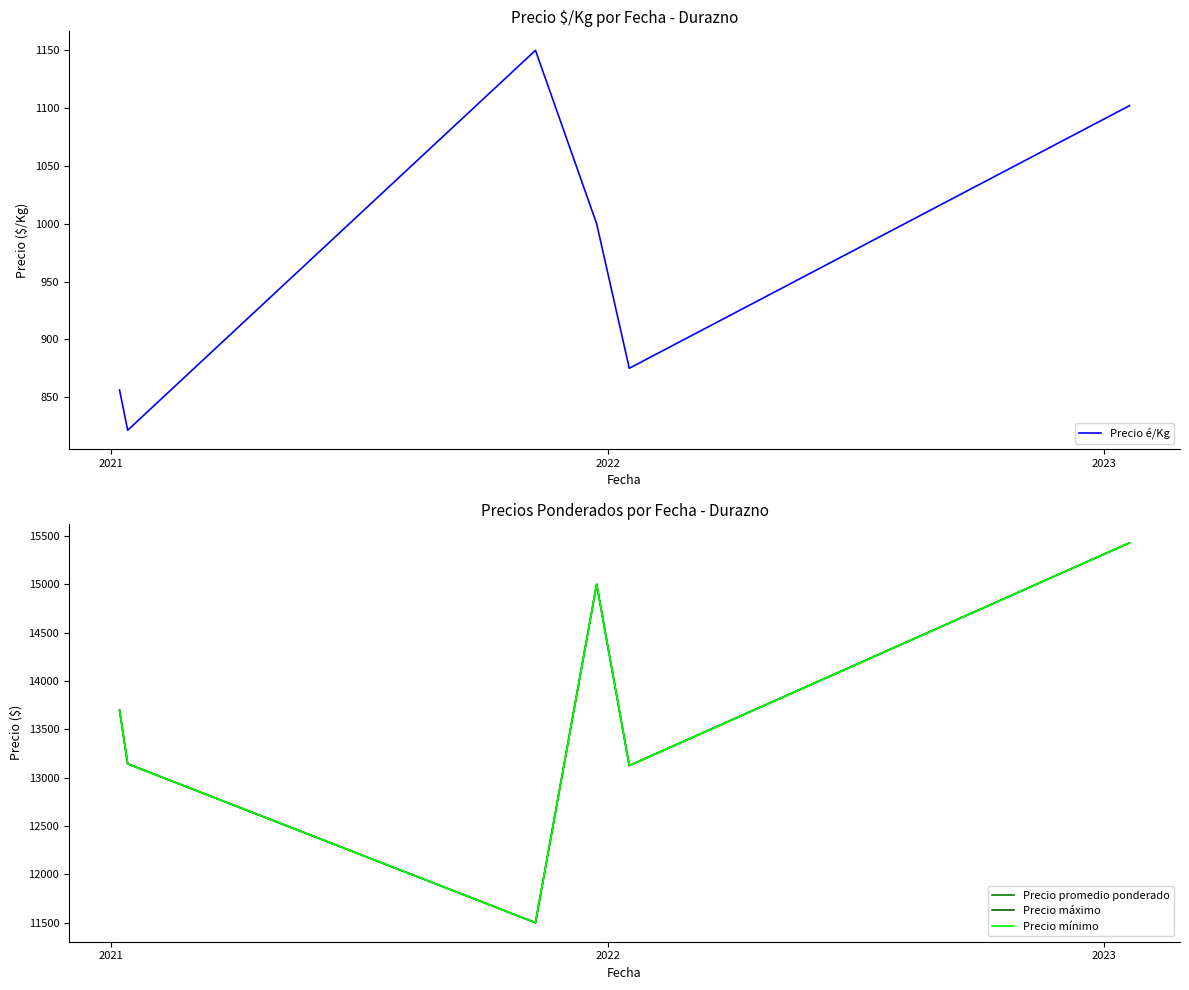

List the series in order of their peak value, highest first.

Precio promedio ponderado, Precio máximo, Precio mínimo, Precio é/Kg